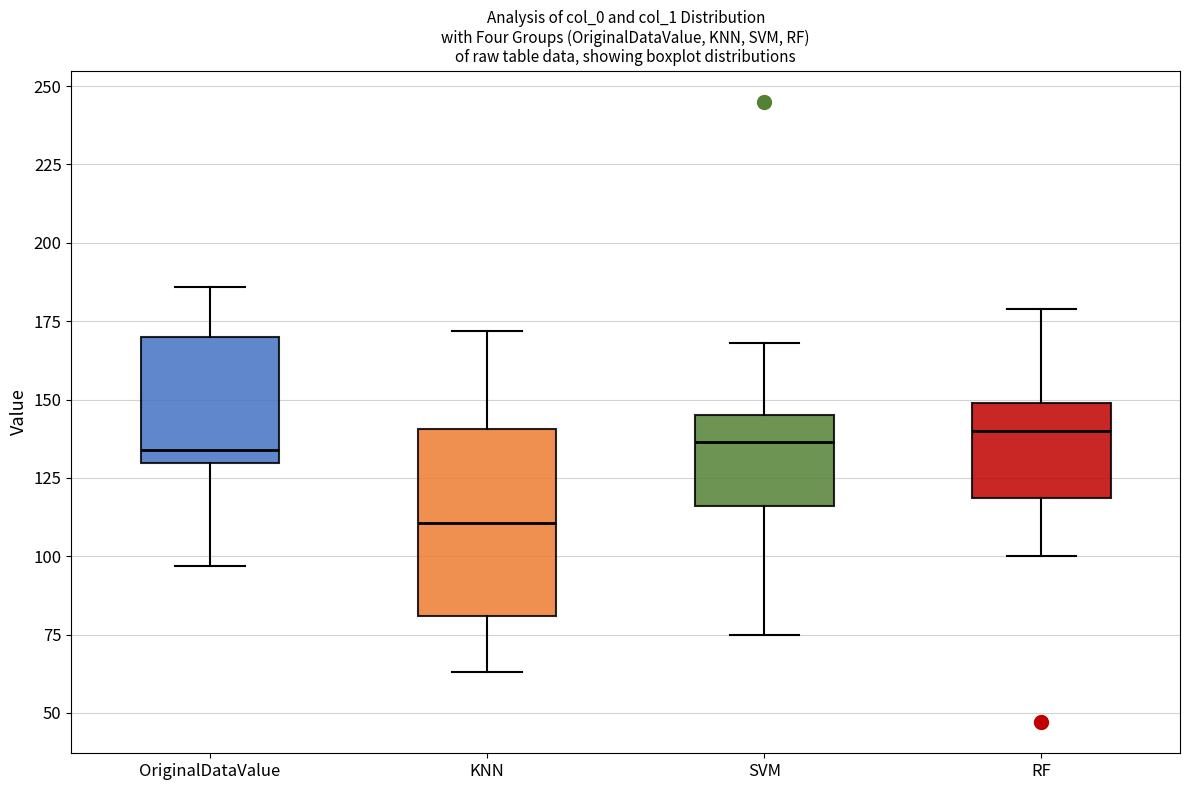

Which box is the tallest, from its lower edge to its upper edge?

KNN